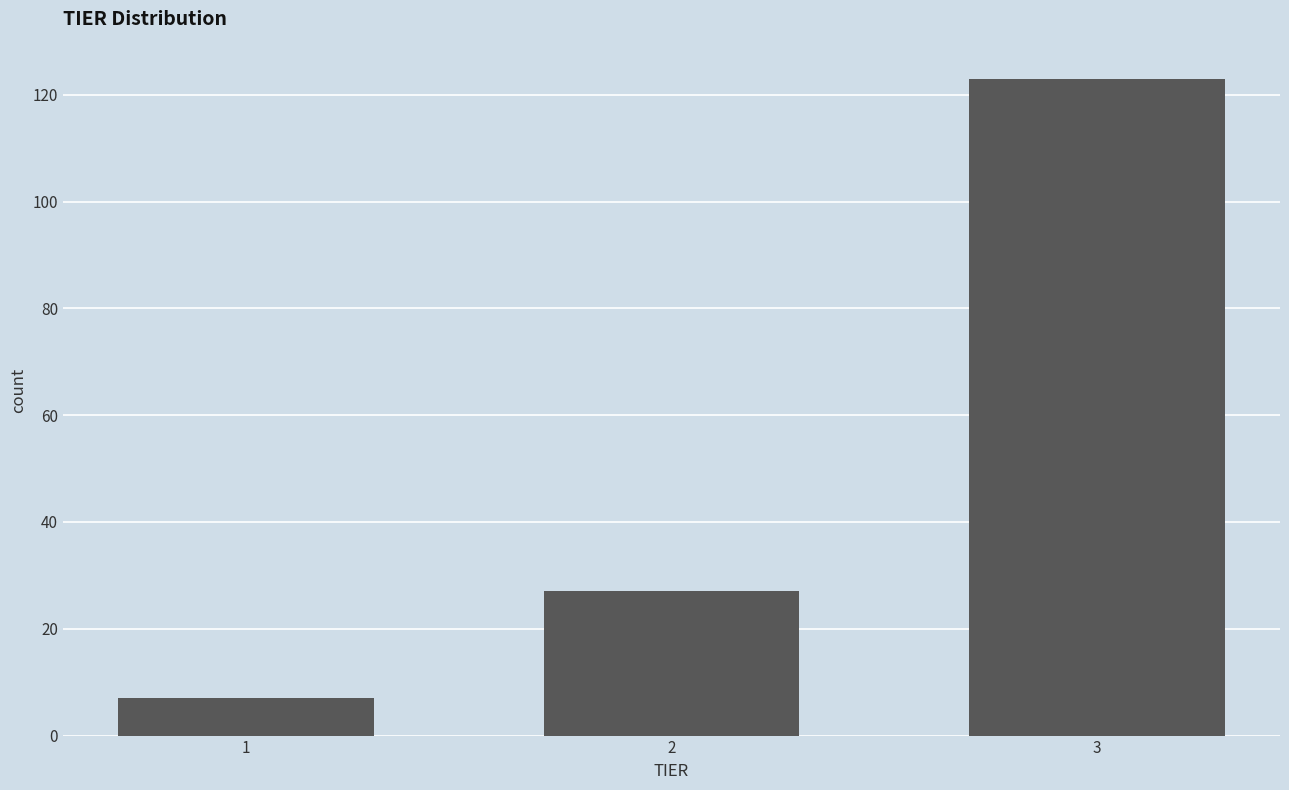

Reading left to right, what are all the values shown in this chart?

1=7	2=27	3=123